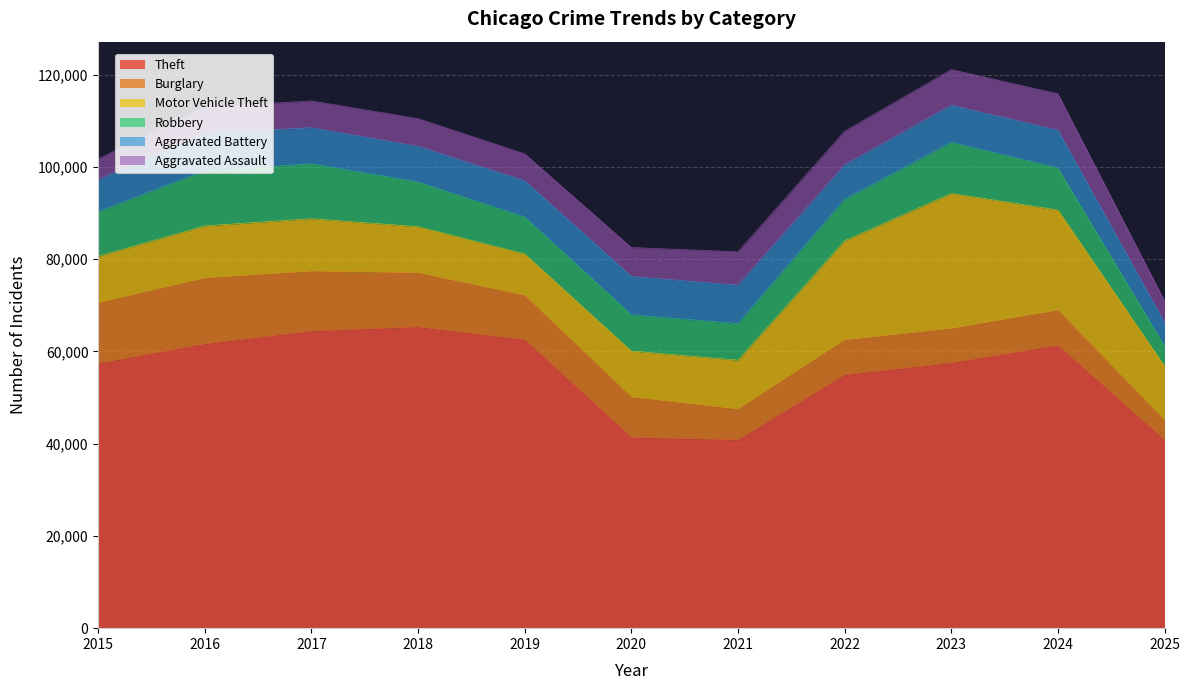

Where is Robbery nearest to the value 8138?

2019